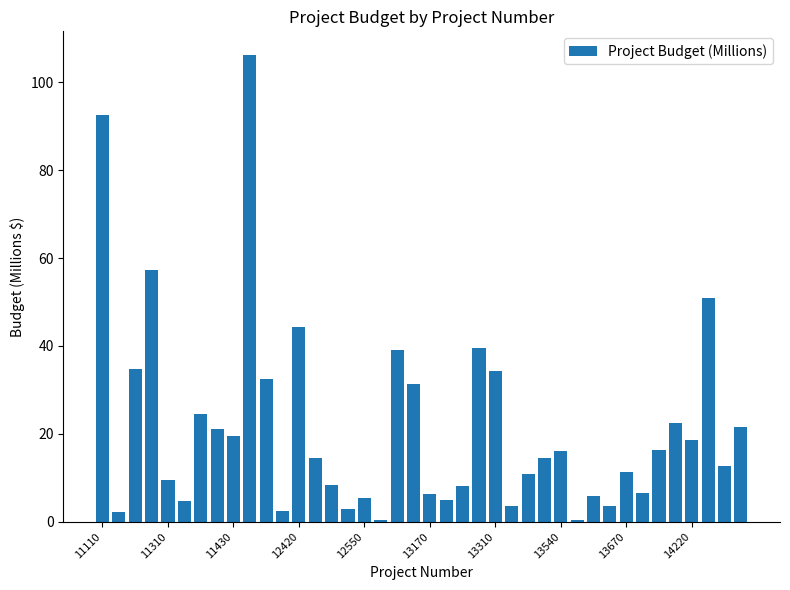

What is the greatest value displayed?

106.3